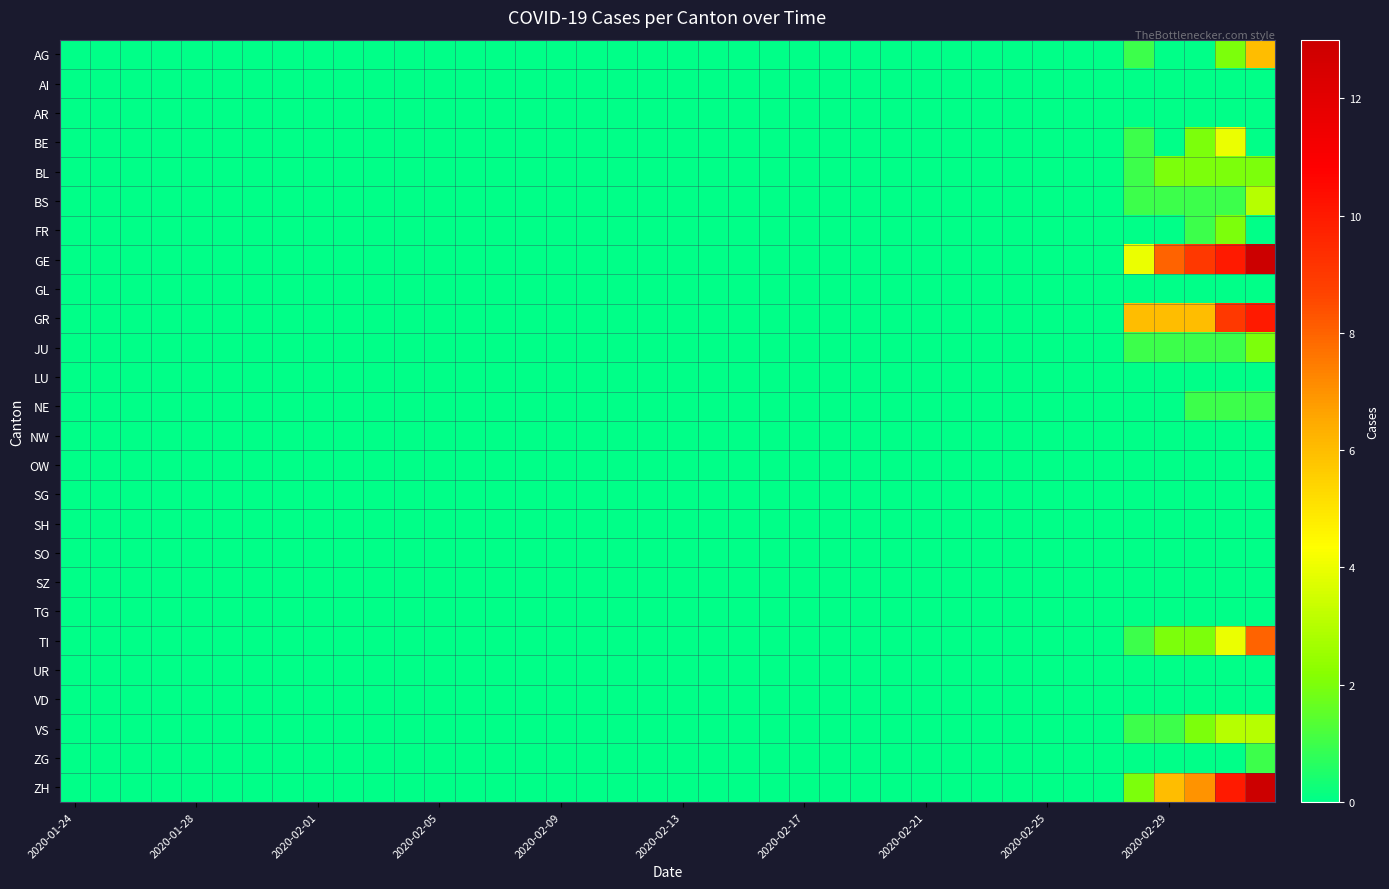

Which series has the widest spread of values?

GE